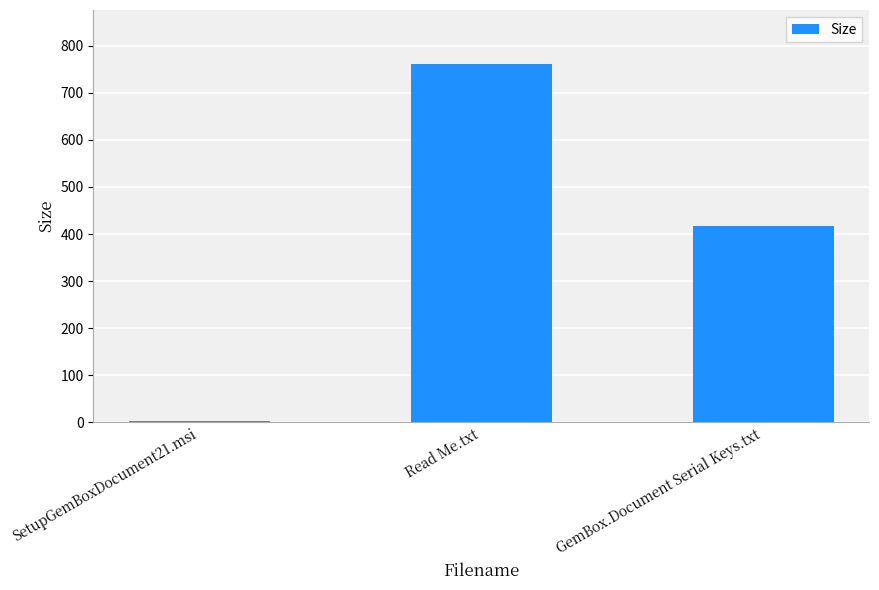

What position from the left is Read Me.txt?

2